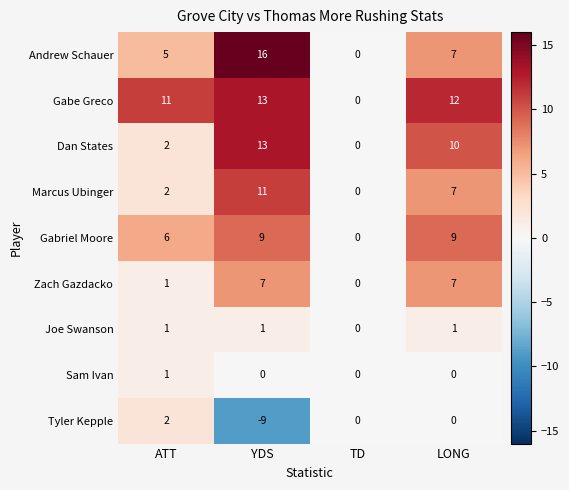

True or false: Andrew Schauer has a value of 16 at YDS.

True